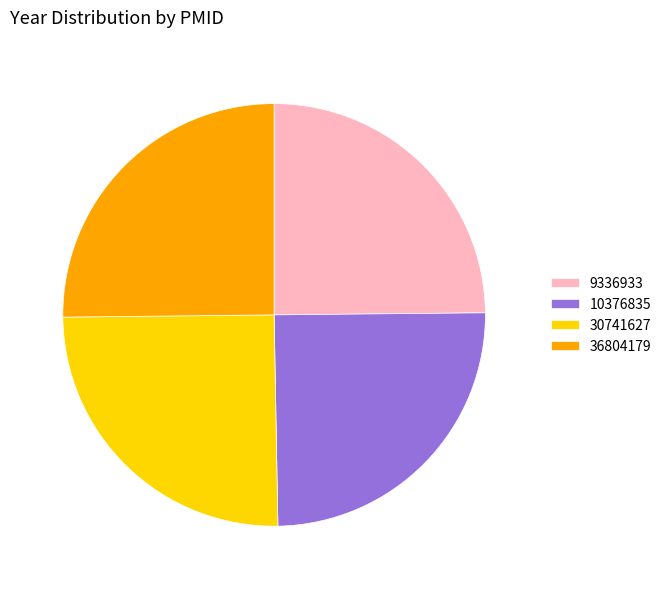

Approximately how many times larger is the value at 30741627 compared to 36804179?

1.0